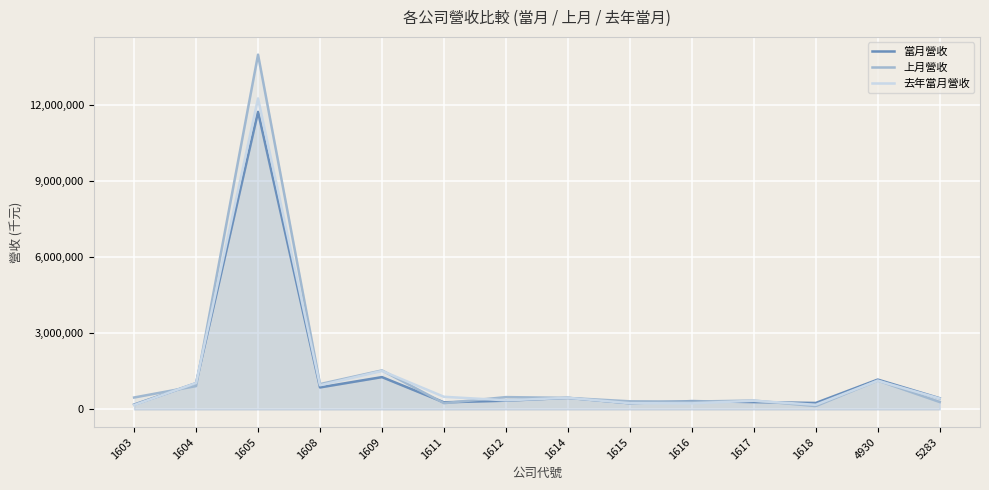

How many interior local valleys does the 上月營收 series have?

4